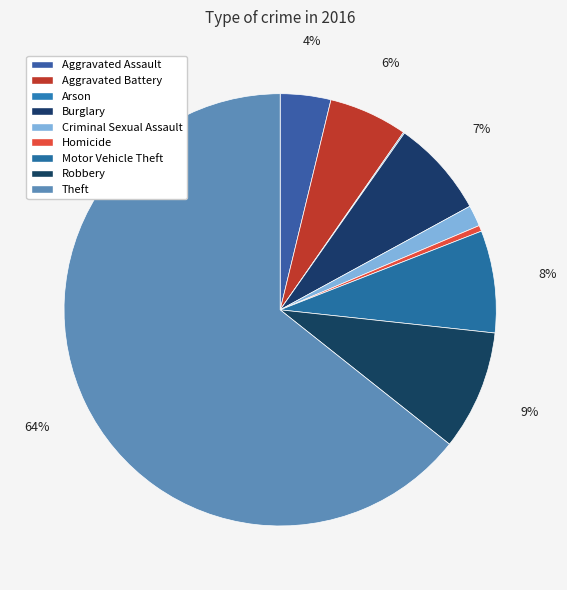

Is it true that Aggravated Battery is 6% of the pie?

True